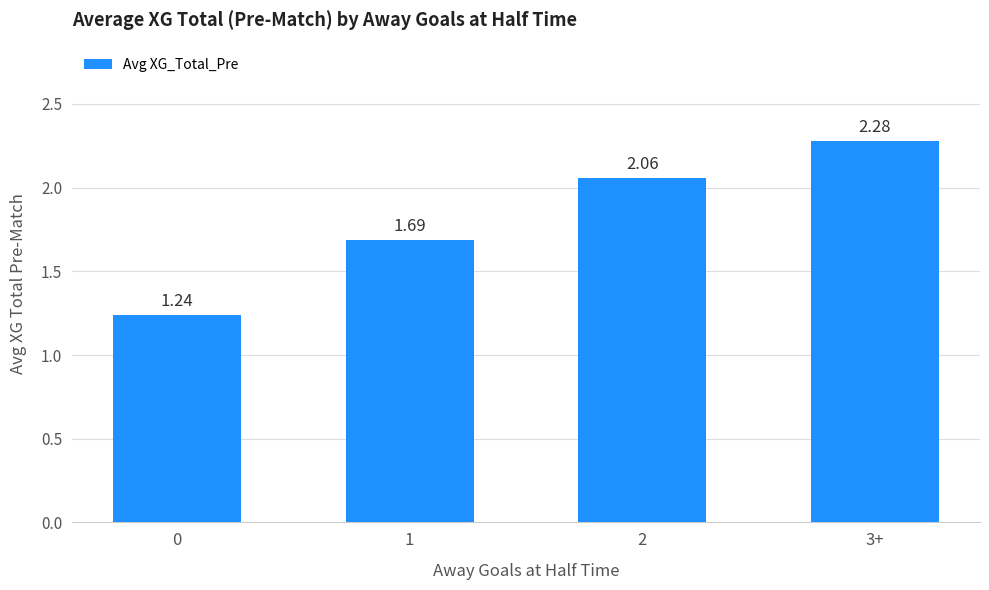

Rank the categories by value from lowest to highest.

0, 1, 2, 3+